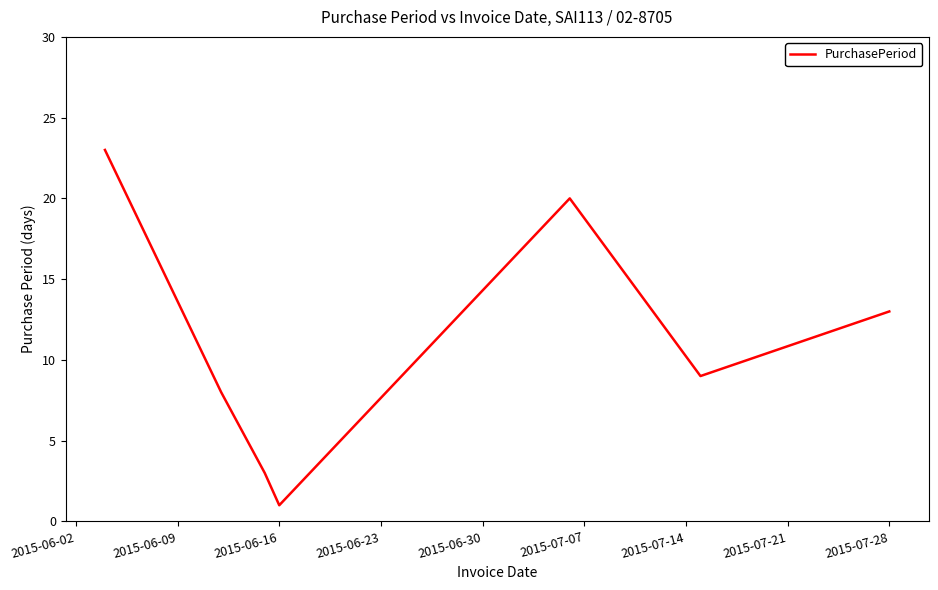

What is the maximum value shown in the chart?

23